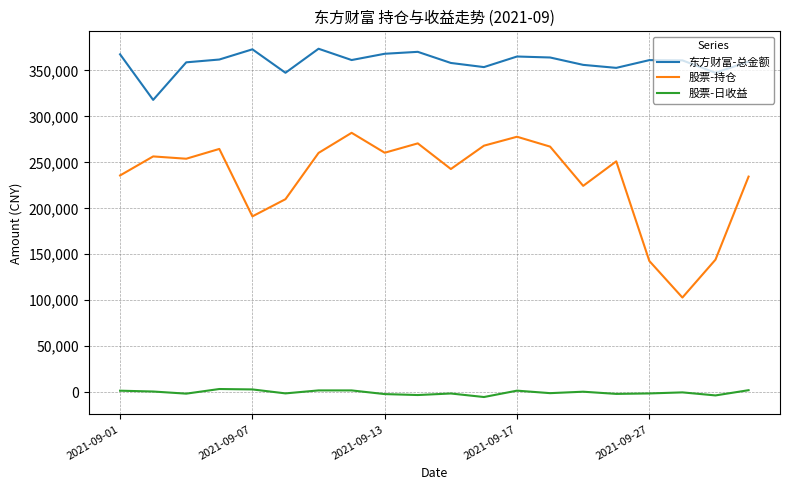

Which series has the widest spread of values?

股票-持仓